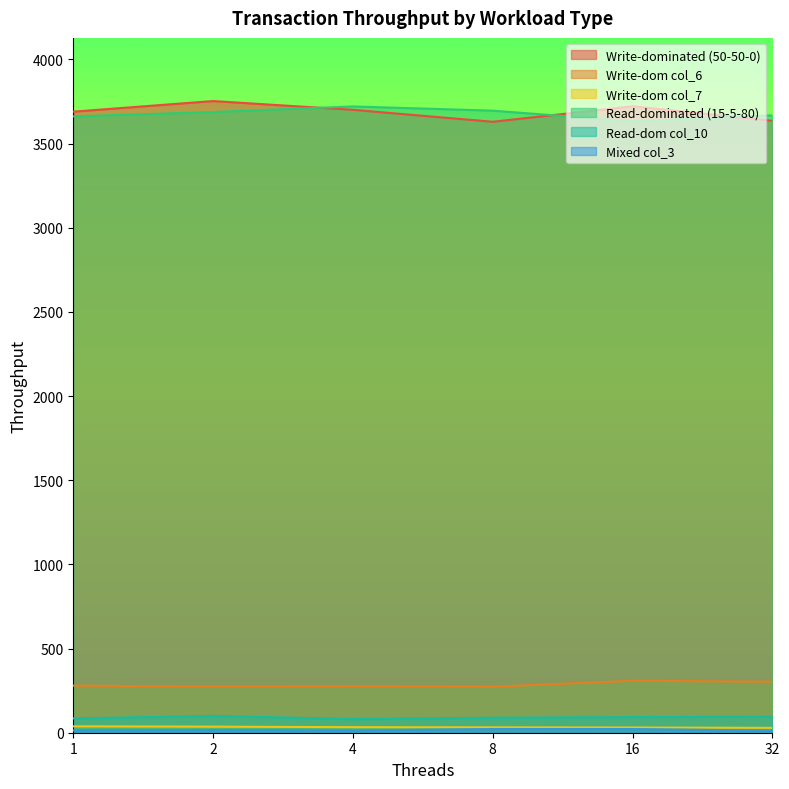

What is the maximum value shown in the chart?

3753